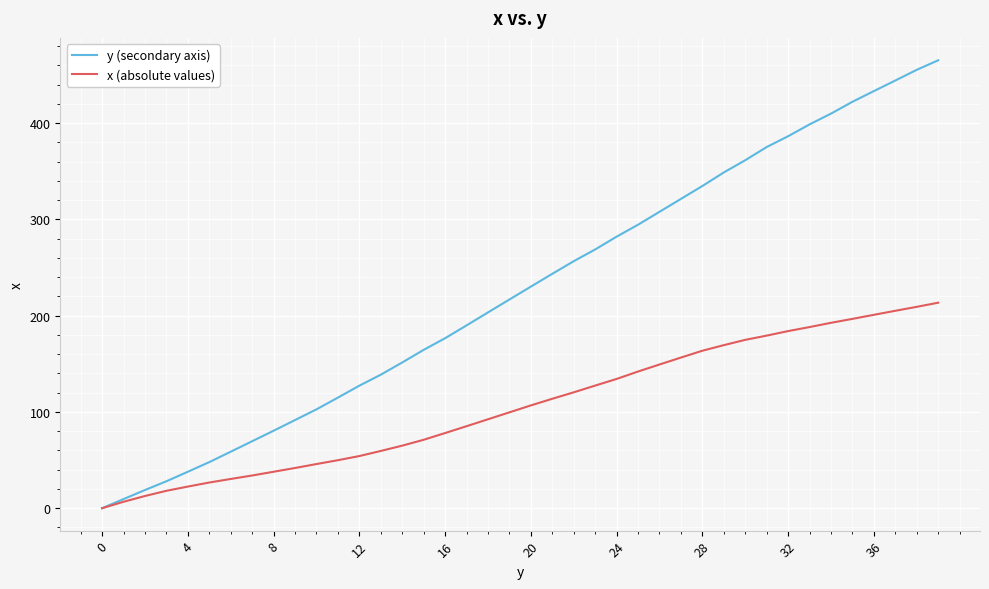

Which series has the largest total across all categories?

y (secondary axis)